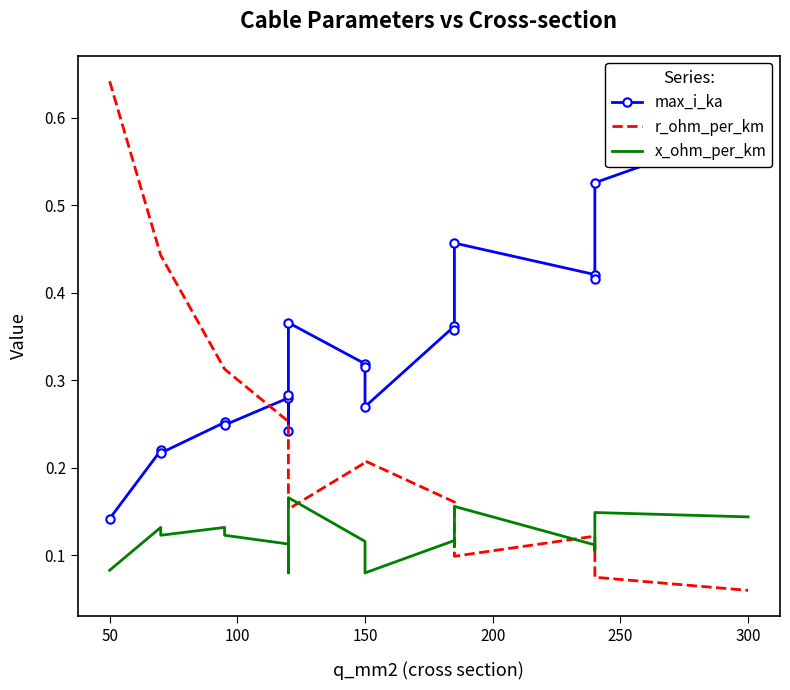

Which series has the widest spread of values?

r_ohm_per_km